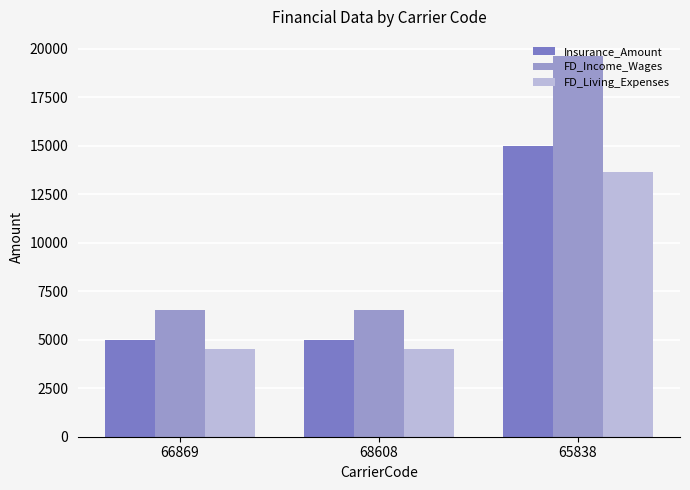

Which series has the largest range (max minus min)?

FD_Income_Wages